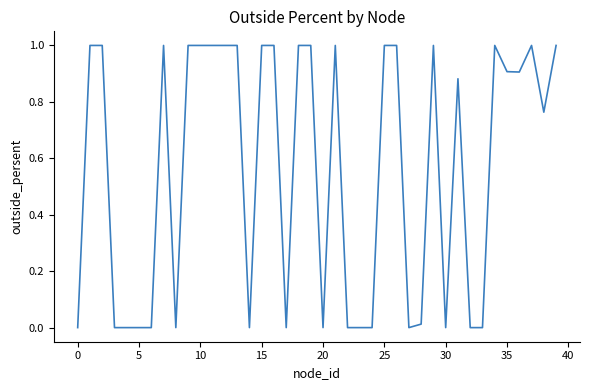

What is the maximum value shown in the chart?

1.0